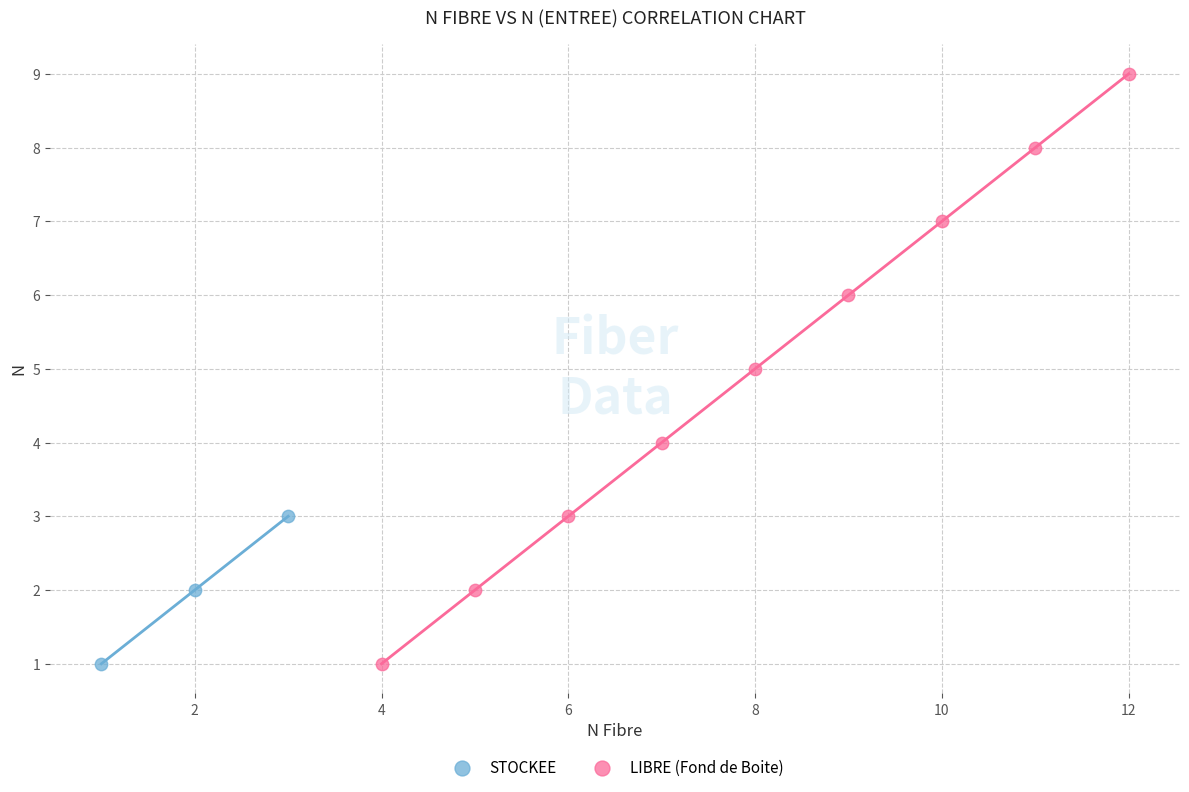

Which series has the widest spread of Y values?

LIBRE (Fond de Boite)